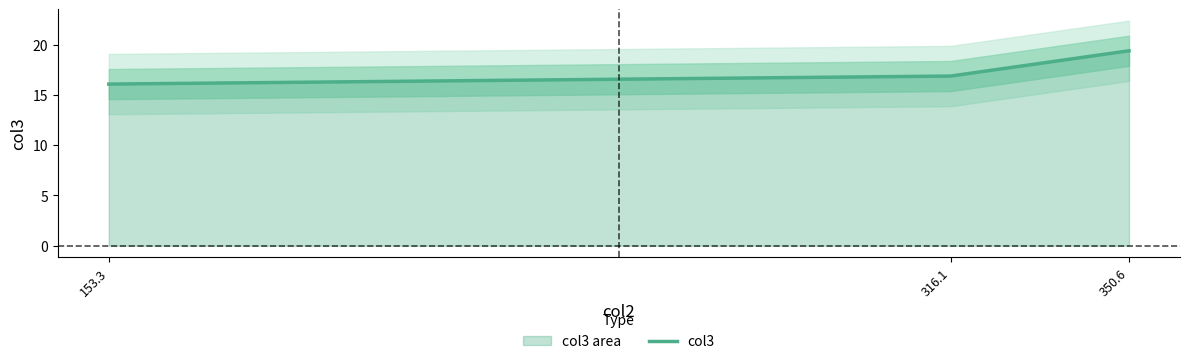

What is the change in value from 153.3 to 350.6?

+3.3